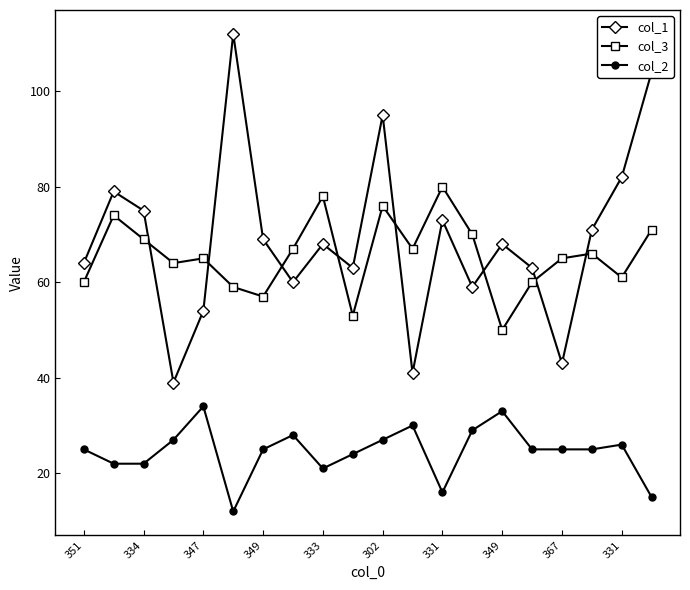

What is the difference between the maximum and second lowest values in the col_1 series?

71